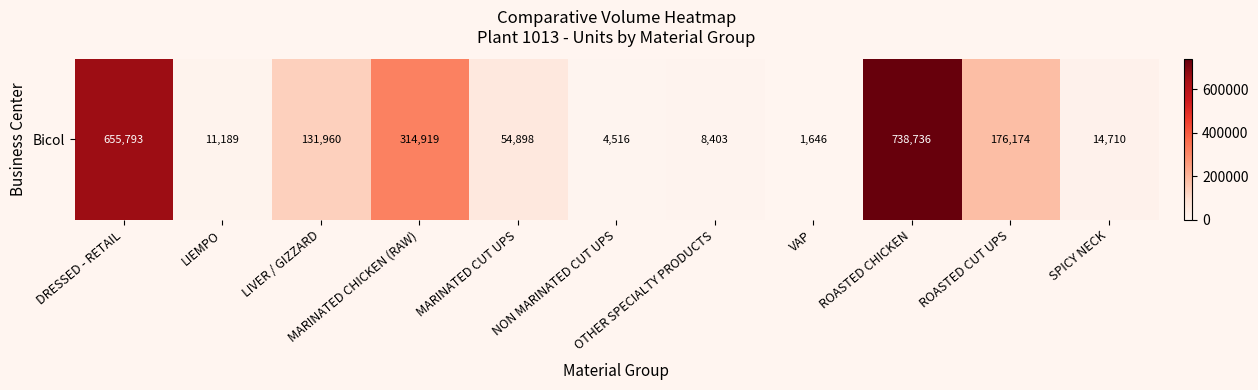

What is the smallest value displayed?

1645.8